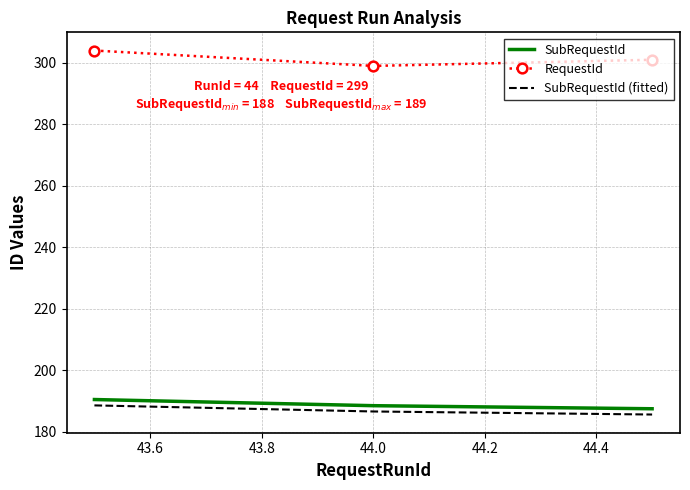

Rank the series by their maximum value, from highest to lowest.

RequestId, SubRequestId, SubRequestId (fitted)